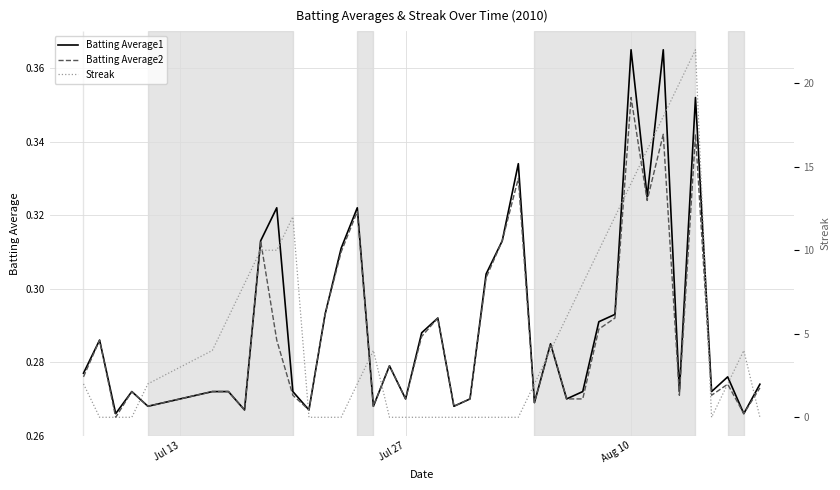

What are all the series names shown in the legend?

Batting Average1, Batting Average2, Streak